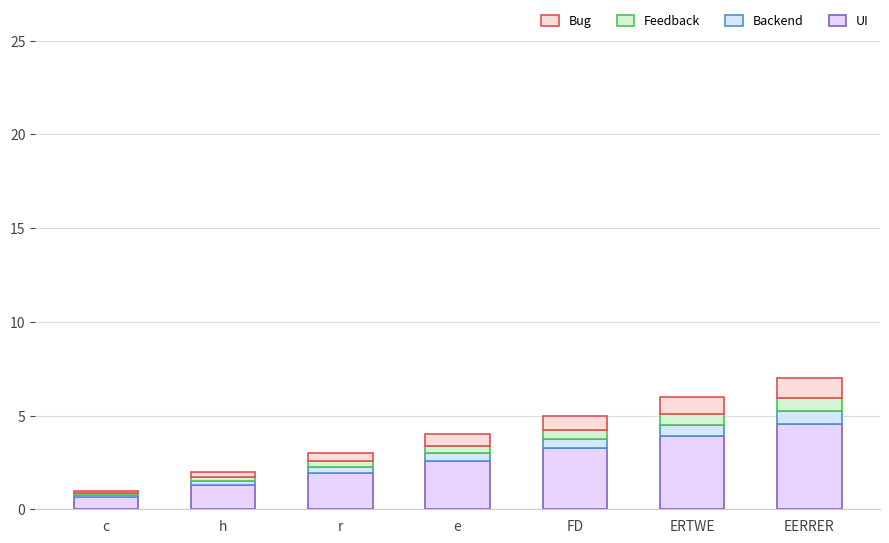

What is the value of the UI bar at the 5th from the left?

3.2